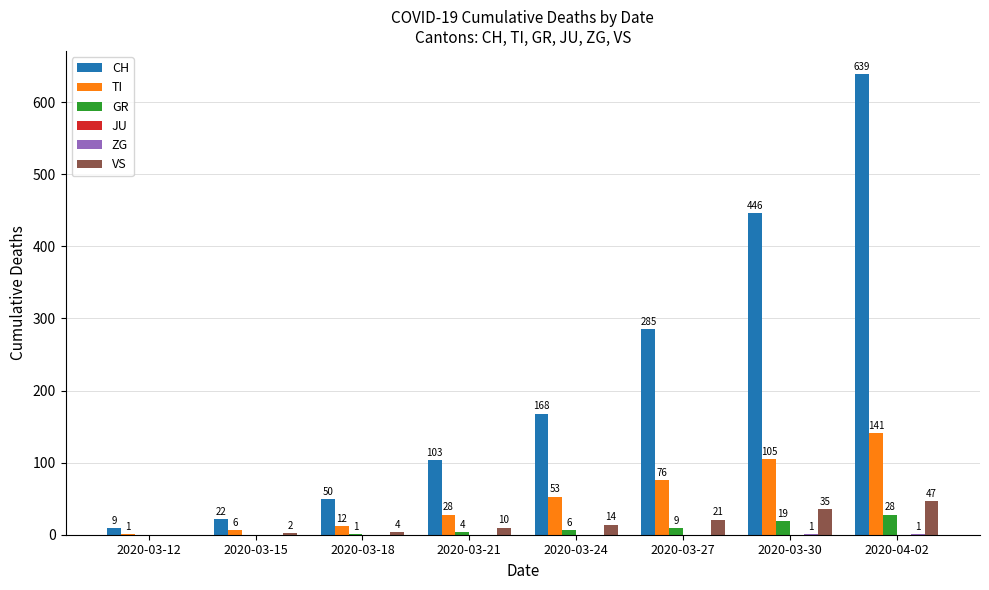

At which label is CH closest to 324?

2020-03-27